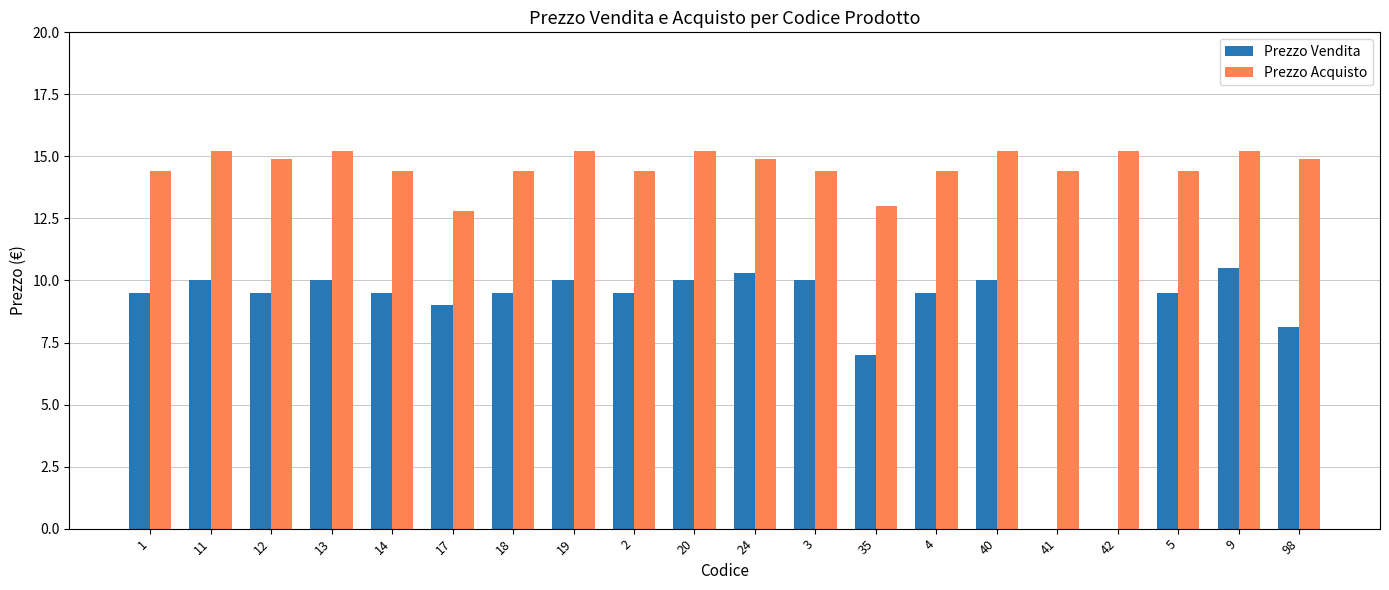

The Prezzo Vendita series shows 2.0 at 20. True or false?

False